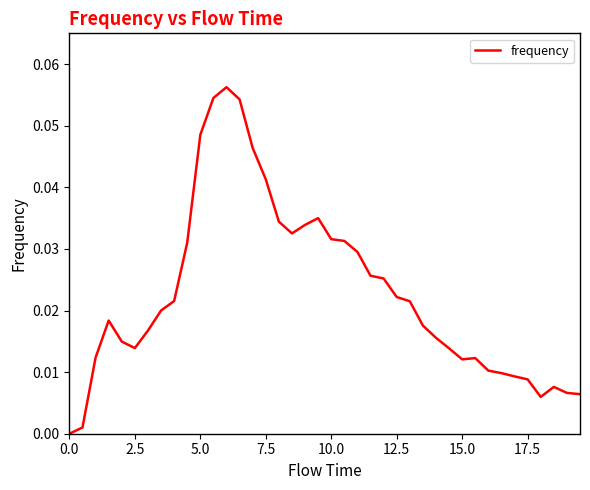

True or false: the data shows 0.0 at 0.0.

True